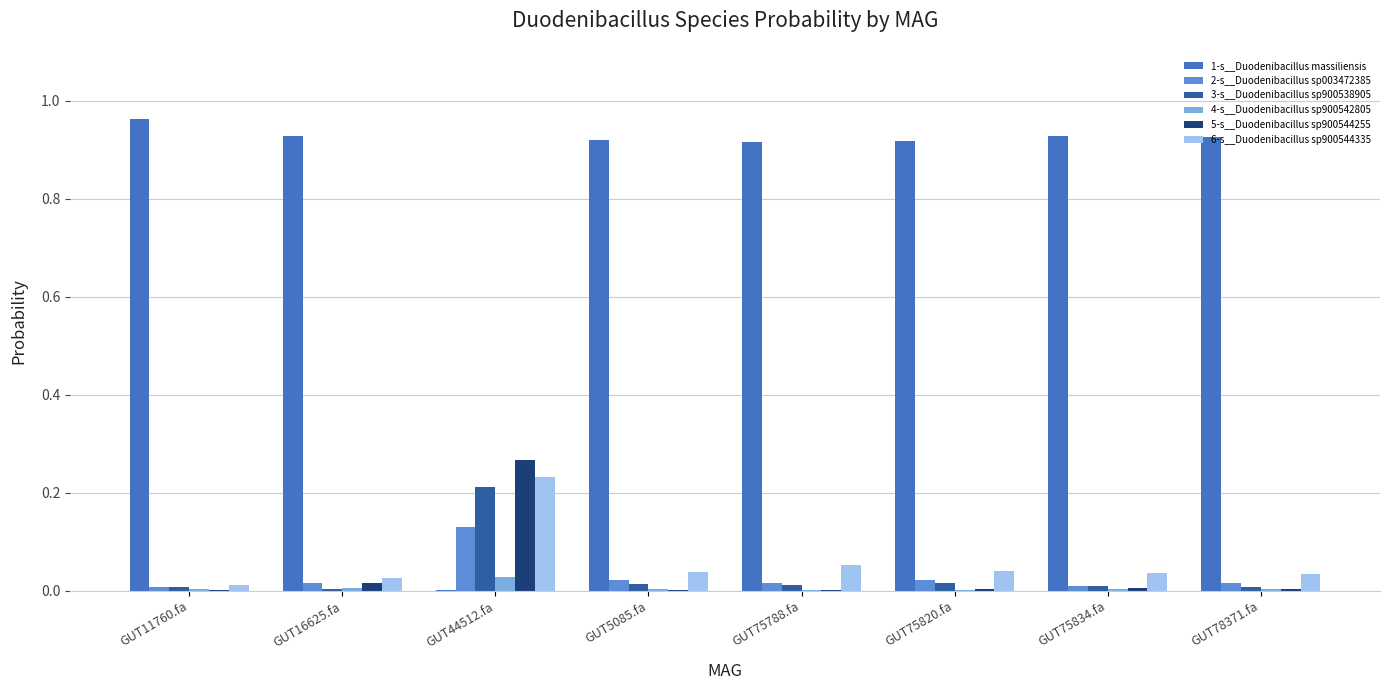

Which series has the largest total across all categories?

1-s__Duodenibacillus massiliensis